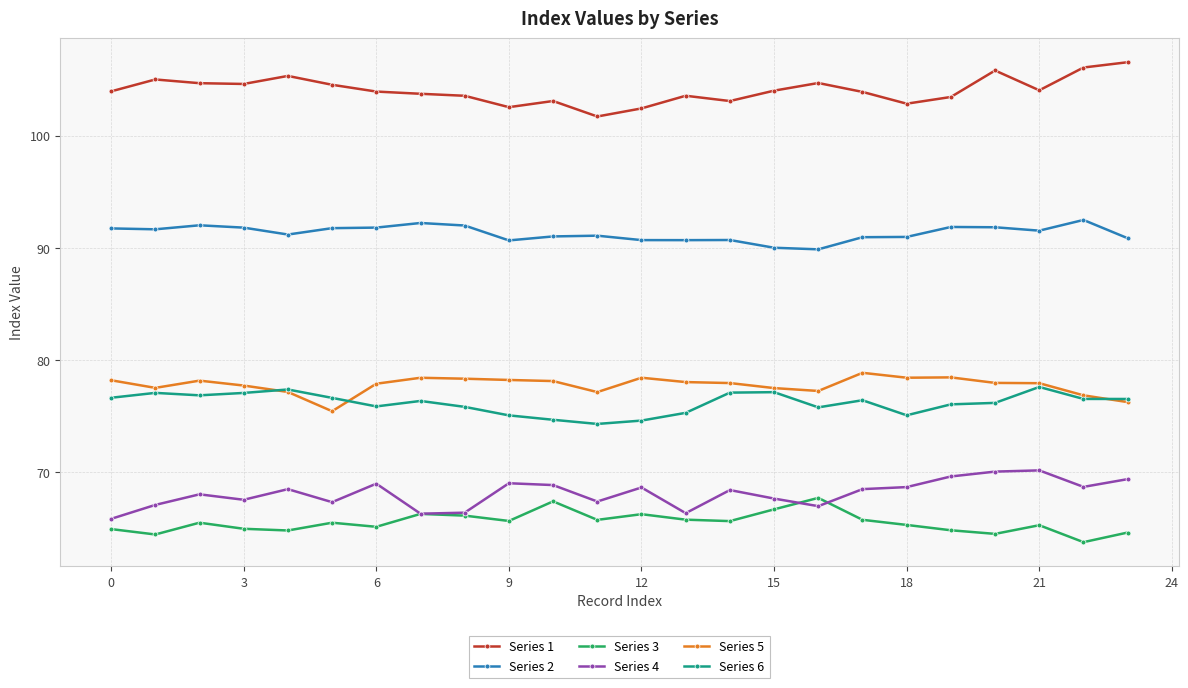

At how many categories does at least one series exceed 100?

24